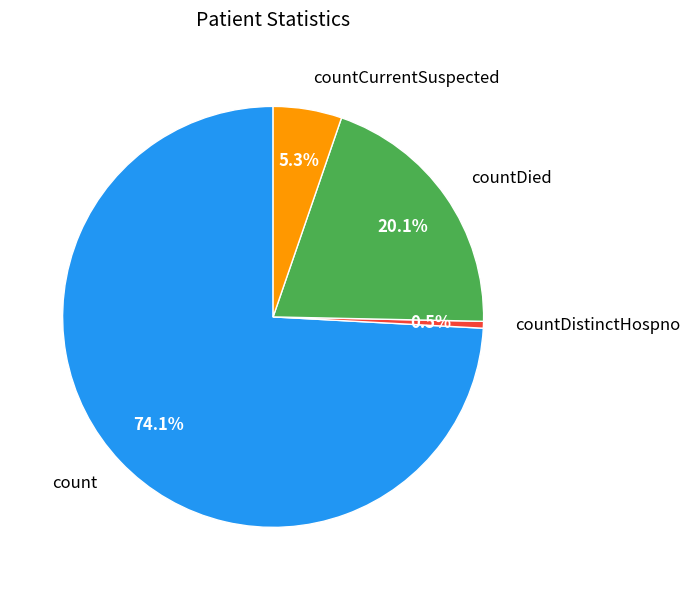

Is the sum of countCurrentSuspected and countDied greater than half?

No